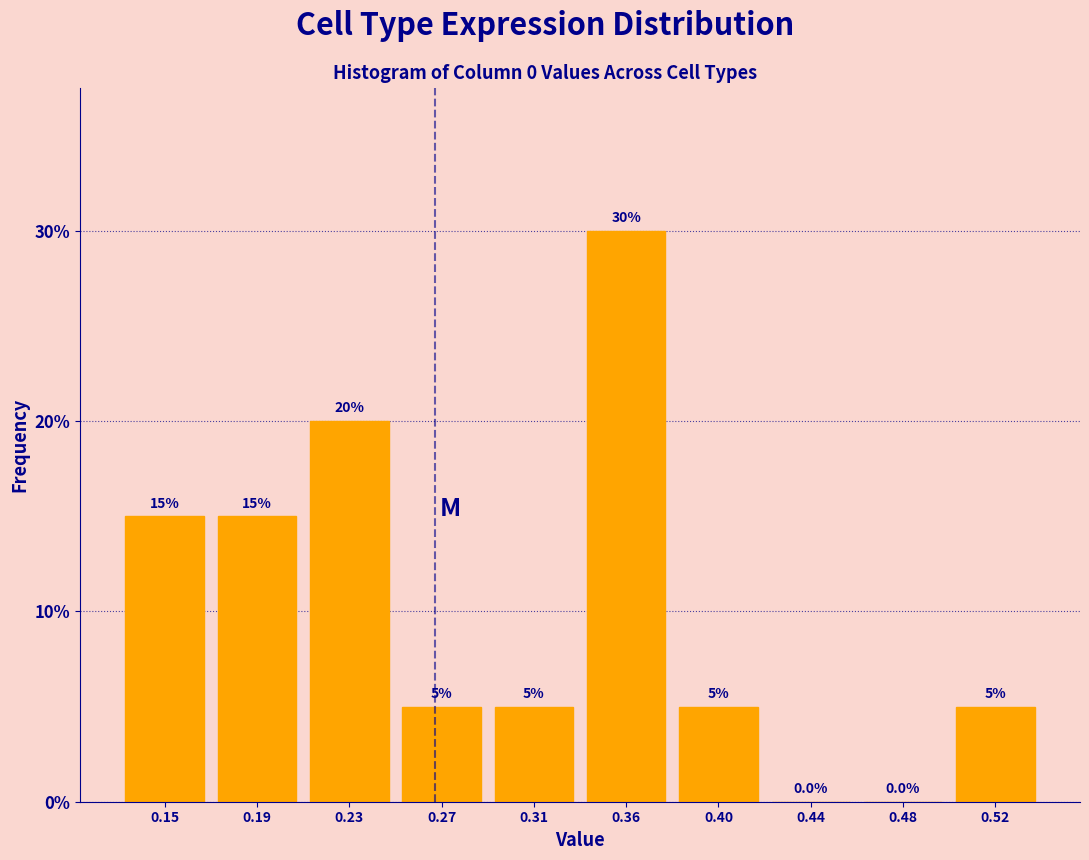

Reading right to left, transcribe all the data shown in this chart.

0.52=5	0.48=0	0.44=0	0.40=5	0.36=30	0.31=5	0.27=5	0.23=20	0.19=15	0.15=15